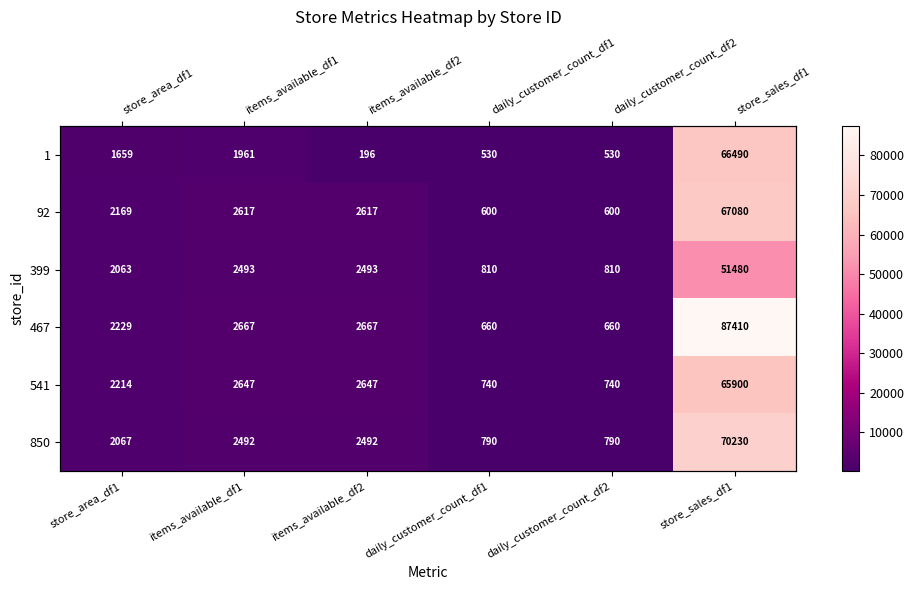

Which category has the highest value across all series?

store_sales_df1